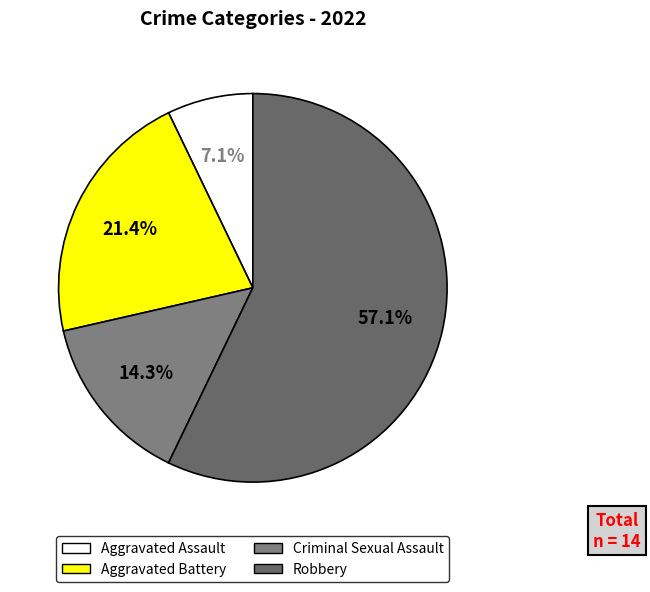

What is the largest slice in the pie chart?

Robbery